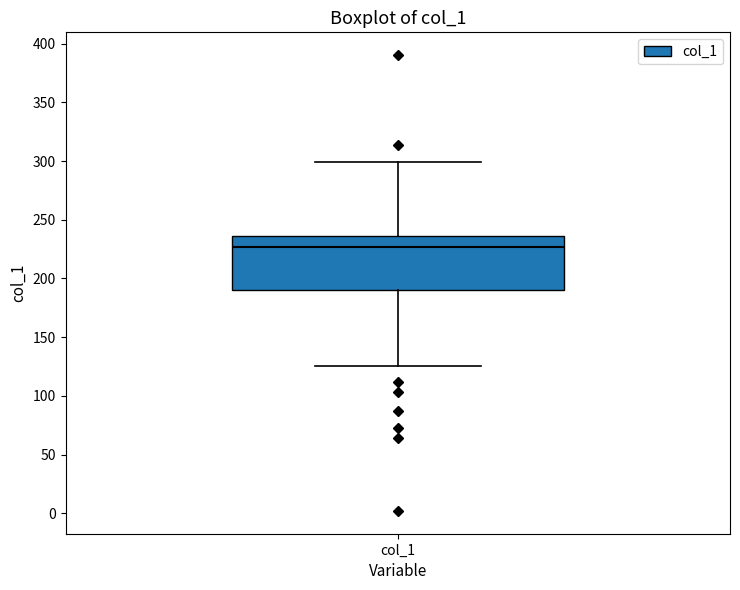

Where does the lower whisker of the box for col_1 end on the y-axis? The values are not printed on the chart, so give them approximately, as read against the axis.

125